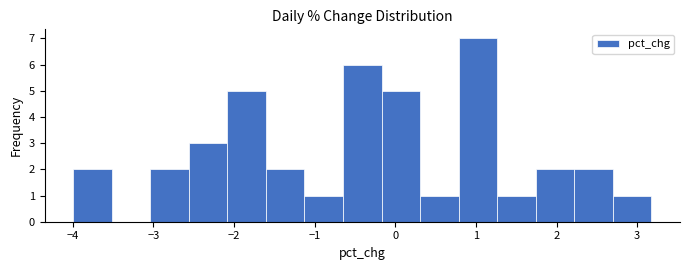

Reading left to right, transcribe this chart: for each bar, give the range it covers on the x-axis and its height. Neither the bar edges nor the heights are printed on the chart, so give them approximately, as read against the axes.

-4.0 to -3.5: 2
-3.5 to -3.0: 0
-3.0 to -2.6: 2
-2.6 to -2.1: 3
-2.1 to -1.6: 5
-1.6 to -1.1: 2
-1.1 to -0.6: 1
-0.6 to -0.2: 6
-0.2 to 0.3: 5
0.3 to 0.8: 1
0.8 to 1.3: 7
1.3 to 1.7: 1
1.7 to 2.2: 2
2.2 to 2.7: 2
2.7 to 3.2: 1